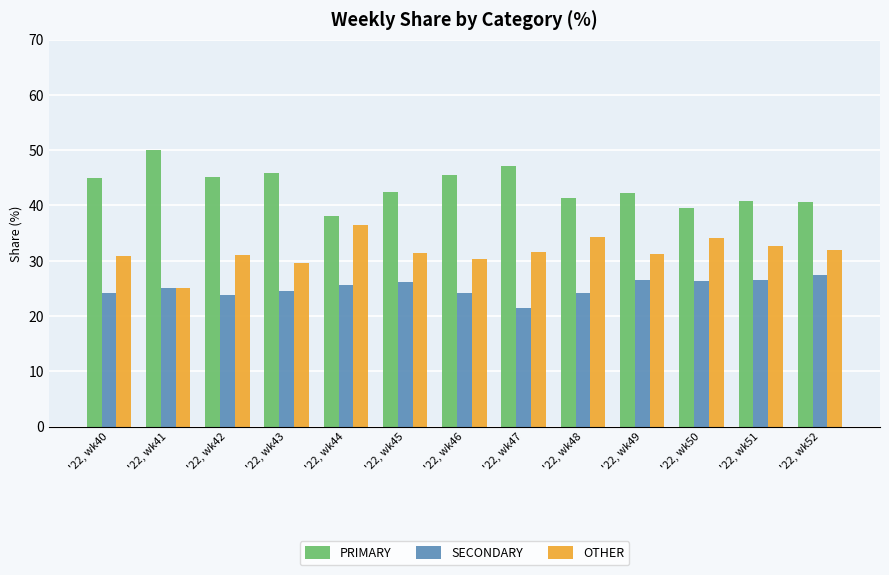

List the series in order of their overall mean, lowest first.

SECONDARY, OTHER, PRIMARY